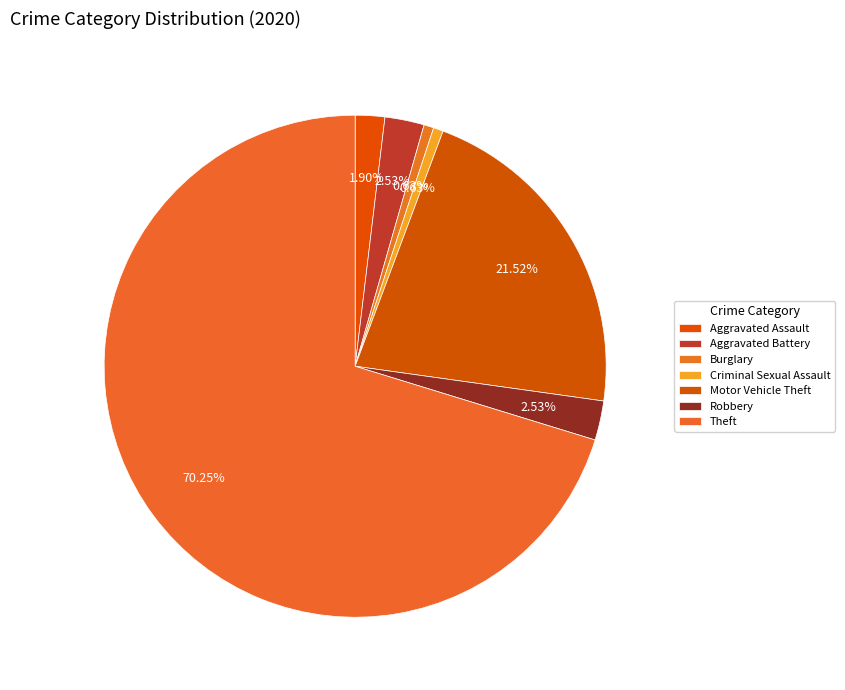

How many segments does this pie chart have?

7